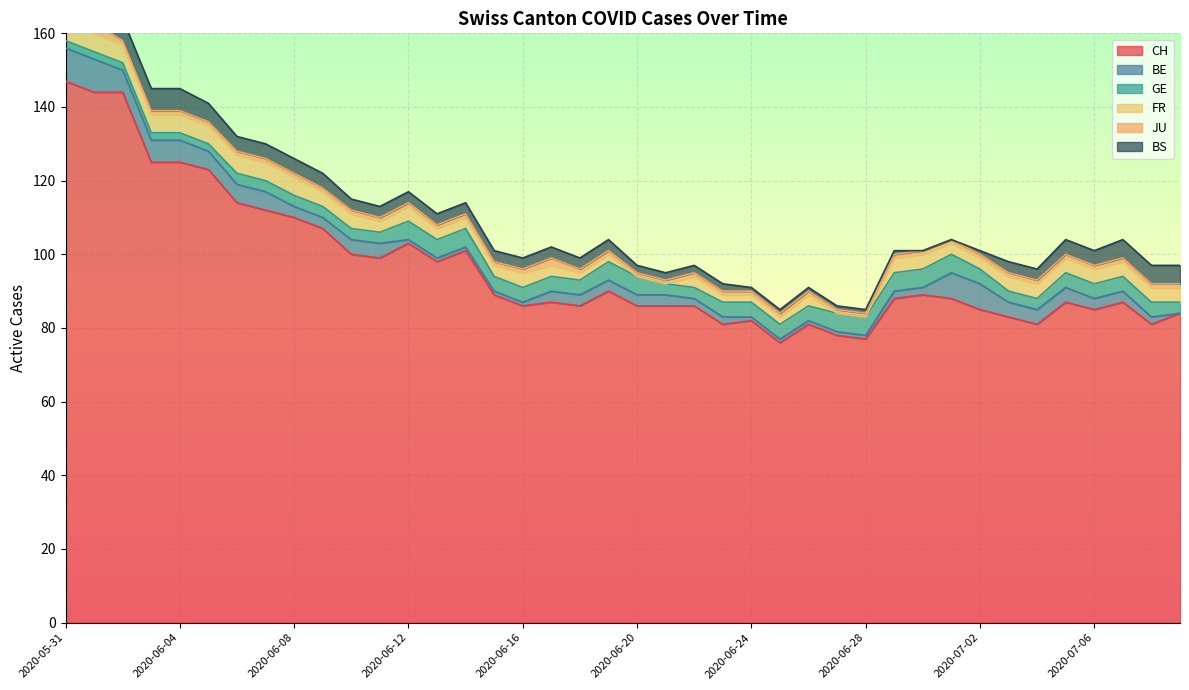

At which category does CH reach its first local peak?

2020-06-12